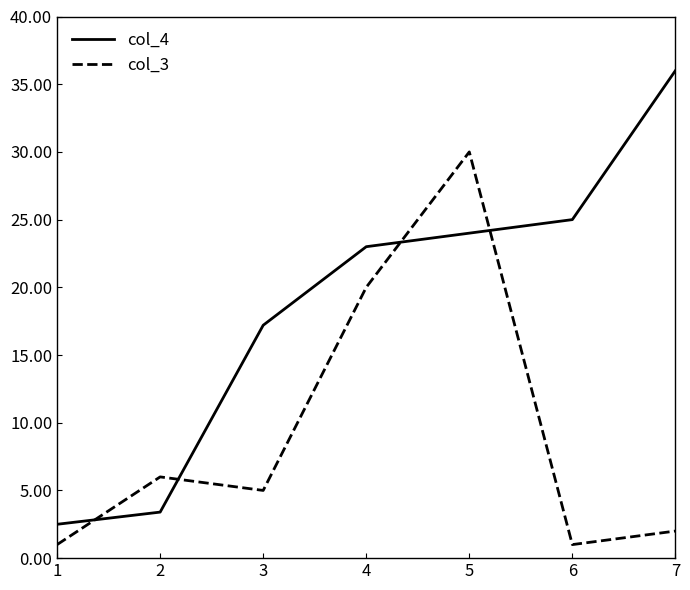

The col_3 series shows 1.0 at 6. True or false?

True